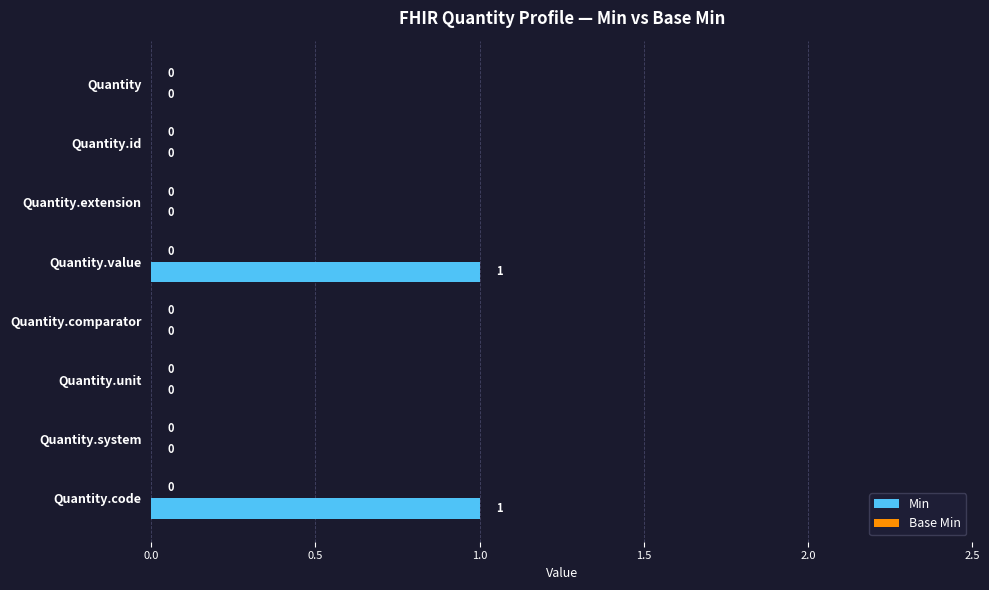

How many values are between 0 and 1?

8